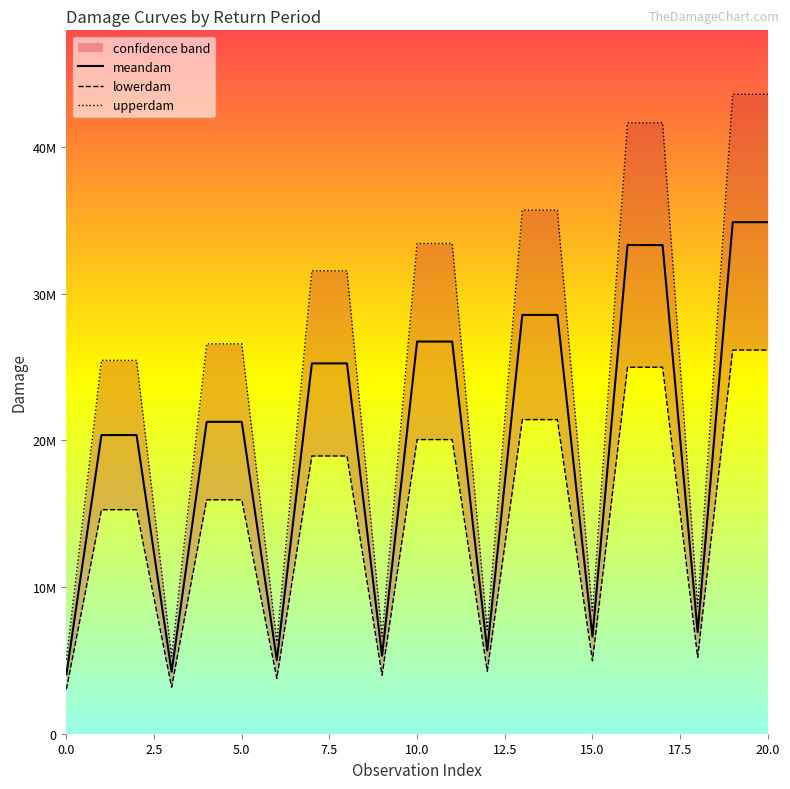

In upperdam, how many points are lower than both neighbors (excluding endpoints)?

6